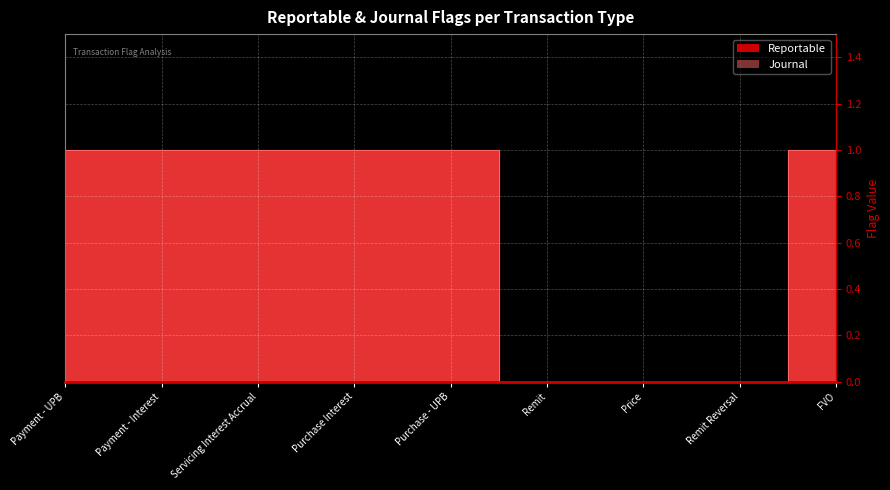

What are all the series names shown in the legend?

Reportable, Journal